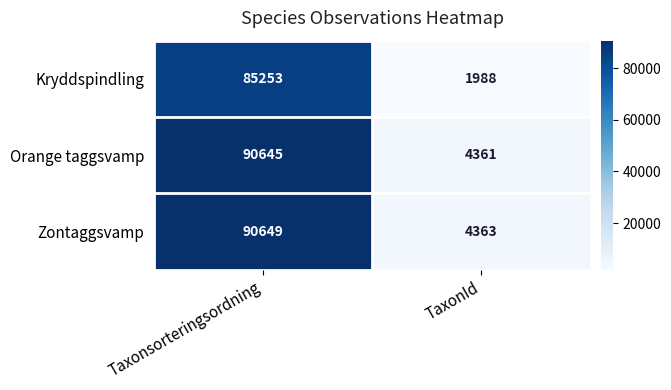

What is the maximum value shown in the chart?

90649